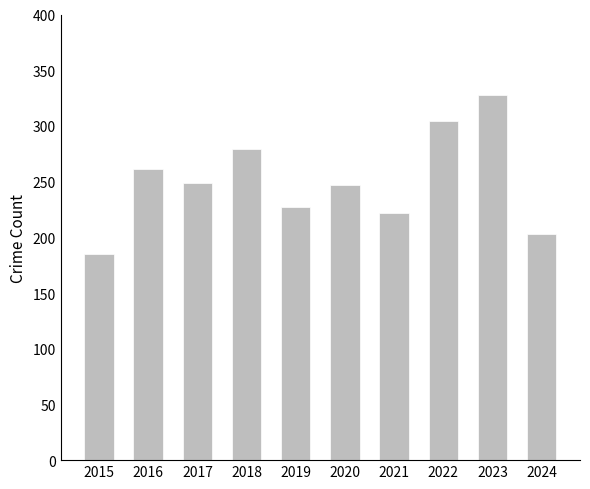

Approximately how many times larger is the value at 2022 compared to 2015?

1.6